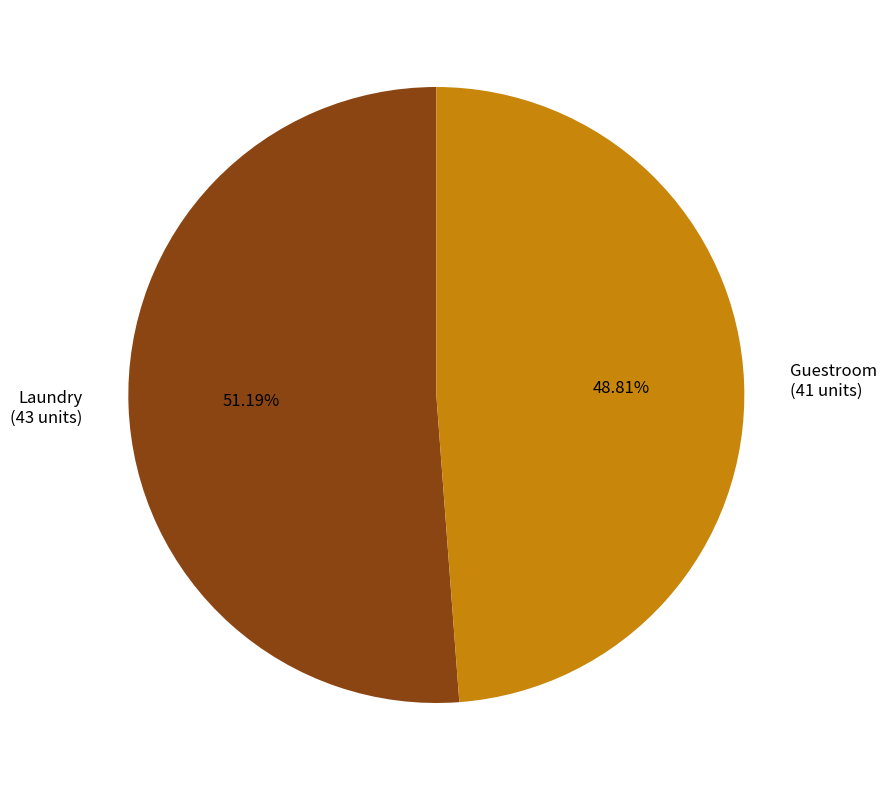

What is the total percentage of Laundry and Guestroom?

100.0%